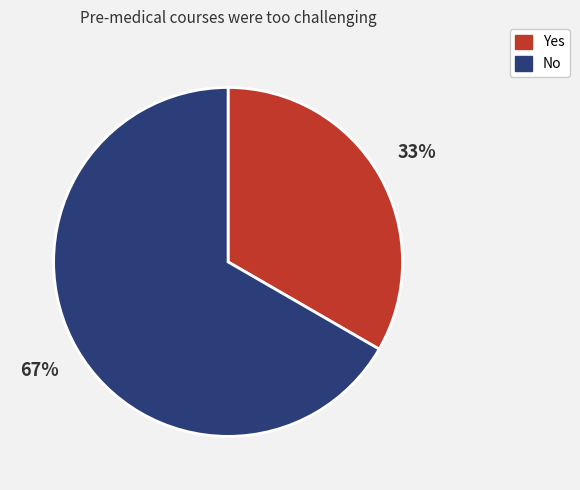

To the nearest percent, what percentage of the pie is No?

67%